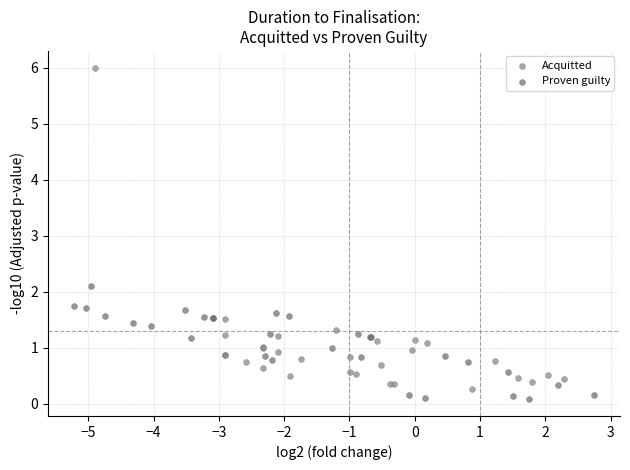

Which series has the widest spread of Y values?

Acquitted